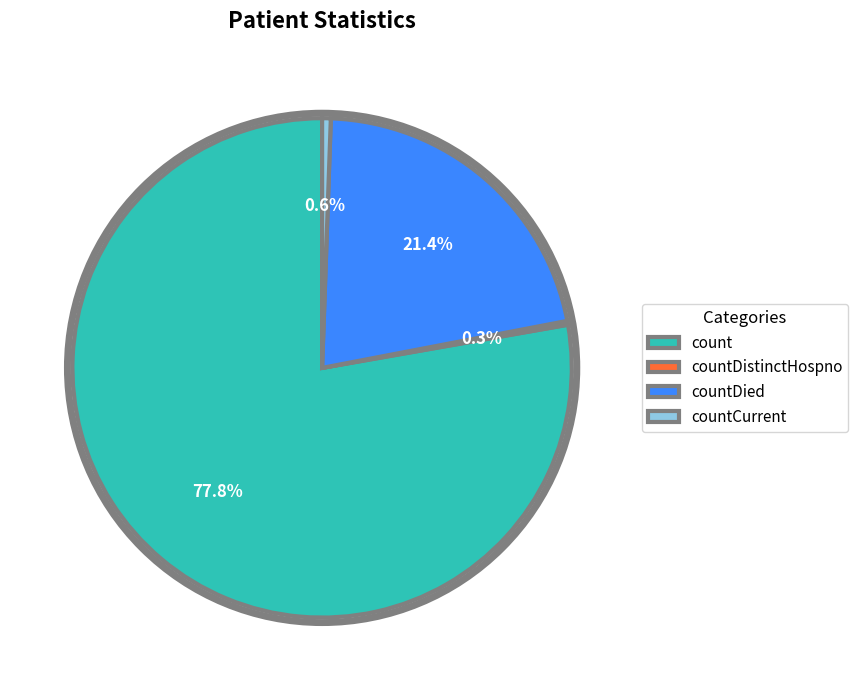

Is there a majority slice in this chart?

Yes